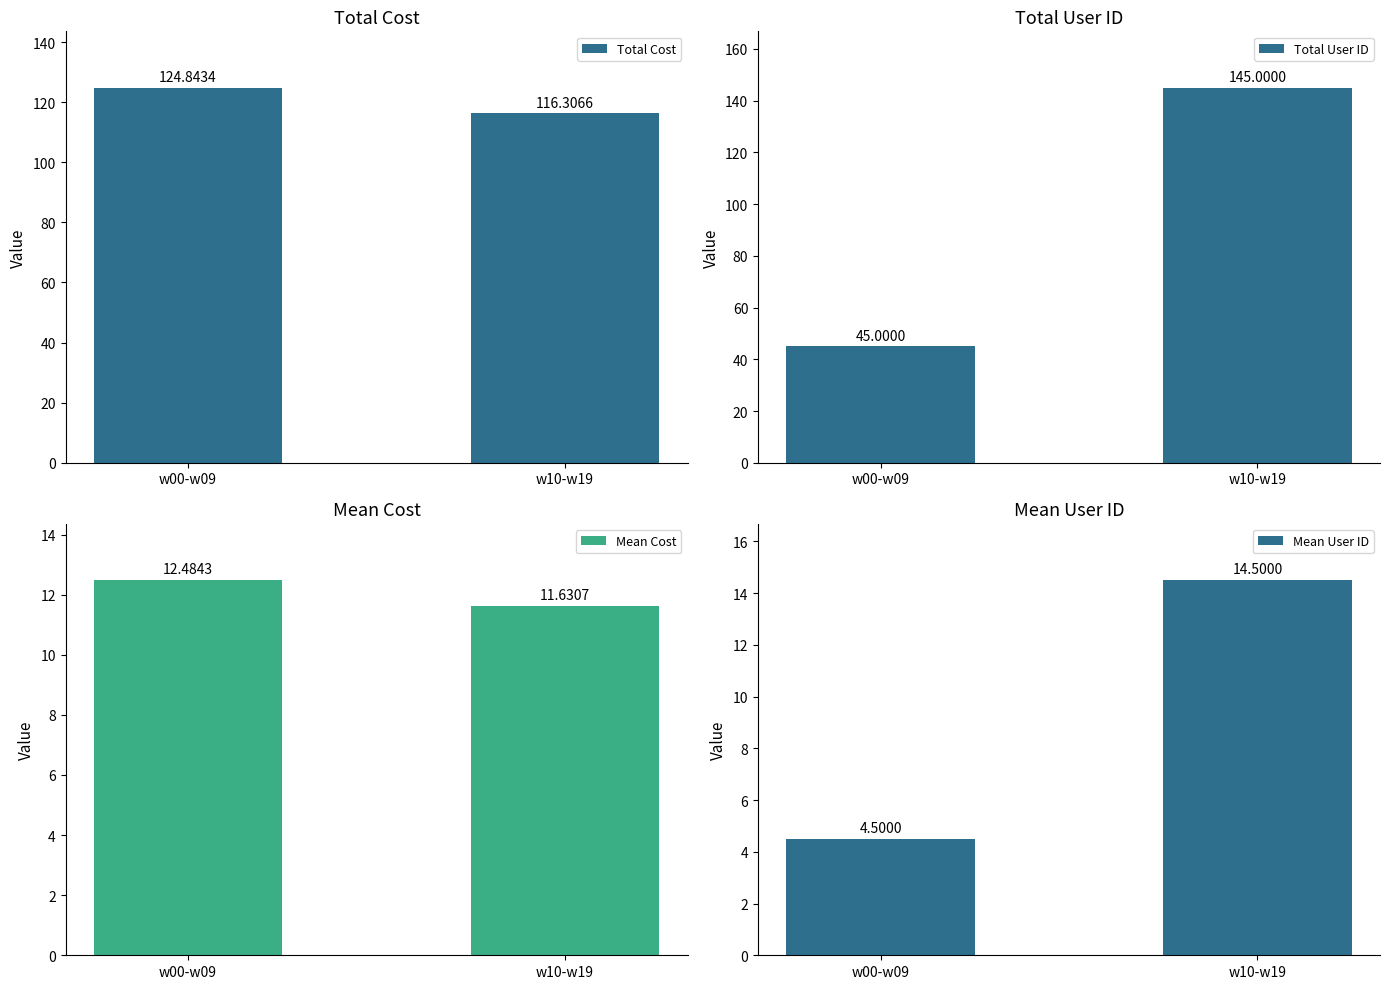

At which category does the chart reach its minimum across all series?

w00-w09